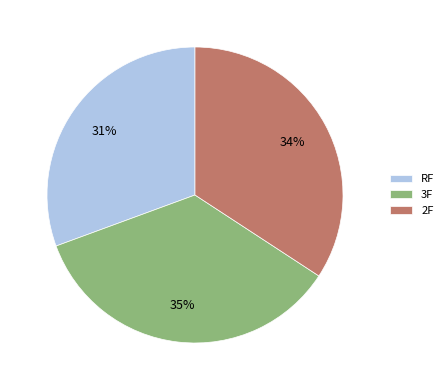

Is it true that RF is 31% of the pie?

True